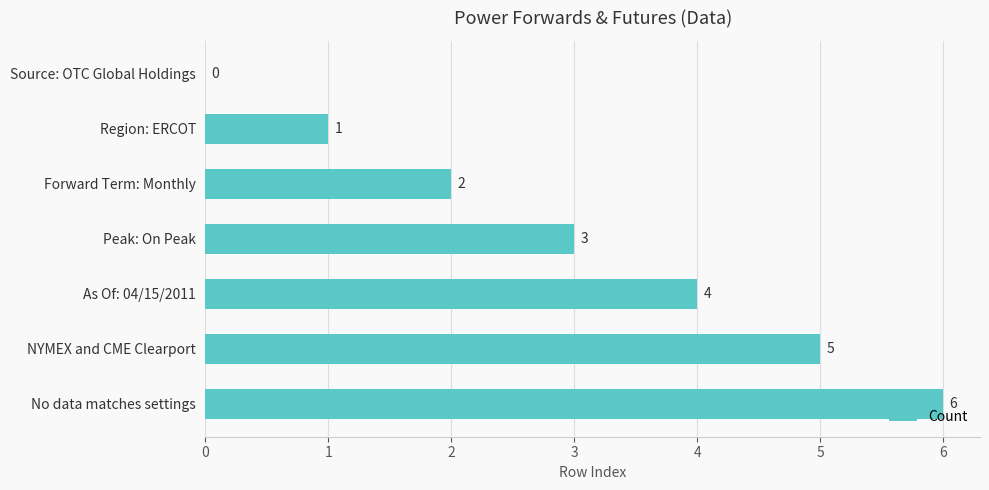

At which label is the value closest to 3?

Peak: On Peak